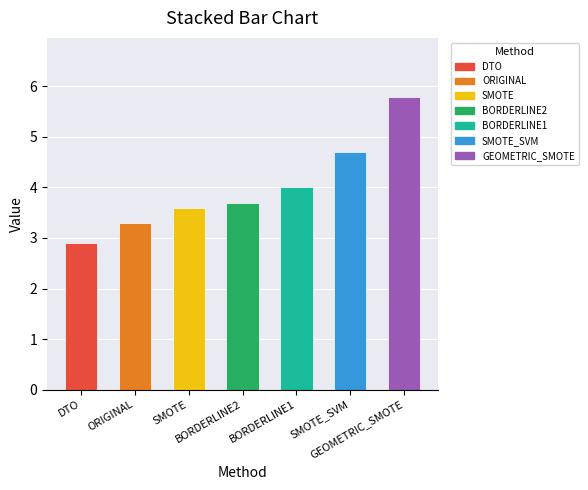

What is the minimum value shown in the chart?

2.9